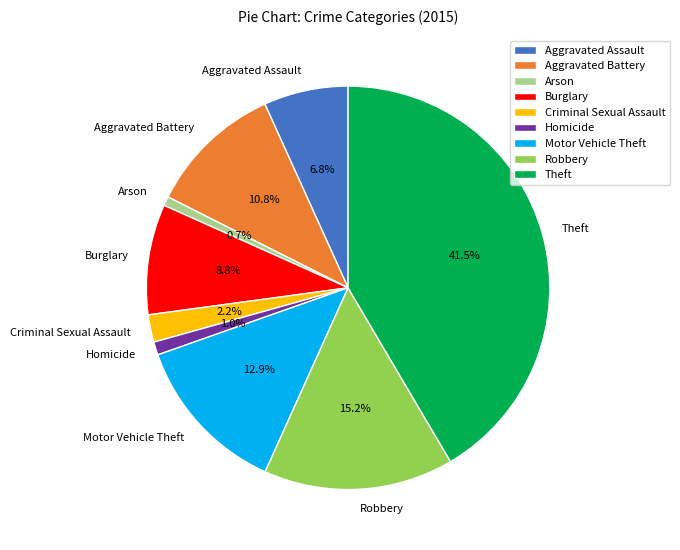

How much of the chart is everything except Homicide?

99.0%